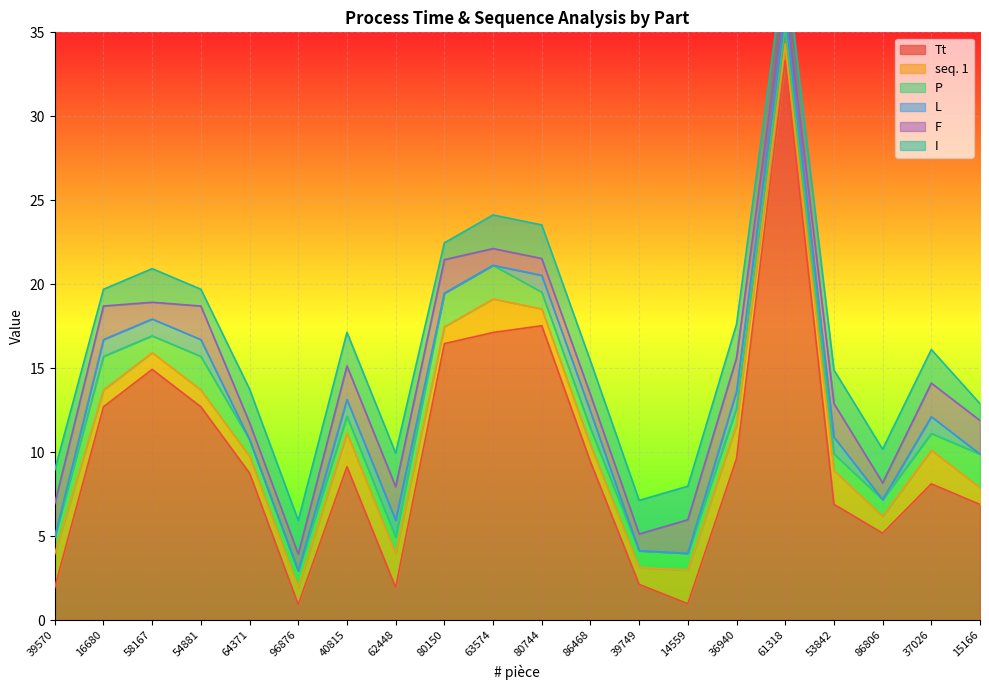

Reading right to left, extract all data points from this chart.

Tt: 15166=6.9	37026=8.1	86806=5.2	53842=6.9	61318=33.3	36940=9.6	14559=1.0	39749=2.1	86468=9.4	80744=17.5	63574=17.1	80150=16.5	62448=1.9	40815=9.1	96876=0.9	64371=8.8	54881=12.7	58167=14.9	16680=12.7	39570=1.9
seq. 1: 15166=1.0	37026=2.0	86806=1.0	53842=2.0	61318=1.0	36940=2.0	14559=2.0	39749=1.0	86468=1.0	80744=1.0	63574=2.0	80150=1.0	62448=2.0	40815=2.0	96876=1.0	64371=1.0	54881=1.0	58167=1.0	16680=1.0	39570=2.0
P: 15166=2.0	37026=1.0	86806=1.0	53842=1.0	61318=1.0	36940=1.0	14559=1.0	39749=1.0	86468=1.0	80744=1.0	63574=2.0	80150=2.0	62448=1.0	40815=1.0	96876=1.0	64371=1.0	54881=2.0	58167=1.0	16680=2.0	39570=1.0
L: 15166=0.0	37026=1.0	86806=0.0	53842=1.0	61318=1.0	36940=1.0	14559=0.0	39749=0.0	86468=1.0	80744=1.0	63574=0.0	80150=0.0	62448=1.0	40815=1.0	96876=0.0	64371=0.0	54881=1.0	58167=1.0	16680=1.0	39570=0.0
F: 15166=2.0	37026=2.0	86806=1.0	53842=2.0	61318=1.0	36940=2.0	14559=2.0	39749=1.0	86468=1.0	80744=1.0	63574=1.0	80150=2.0	62448=2.0	40815=2.0	96876=1.0	64371=1.0	54881=2.0	58167=1.0	16680=2.0	39570=2.0
I: 15166=1.0	37026=2.0	86806=2.0	53842=2.0	61318=2.0	36940=2.0	14559=2.0	39749=2.0	86468=2.0	80744=2.0	63574=2.0	80150=1.0	62448=2.0	40815=2.0	96876=2.0	64371=2.0	54881=1.0	58167=2.0	16680=1.0	39570=2.0